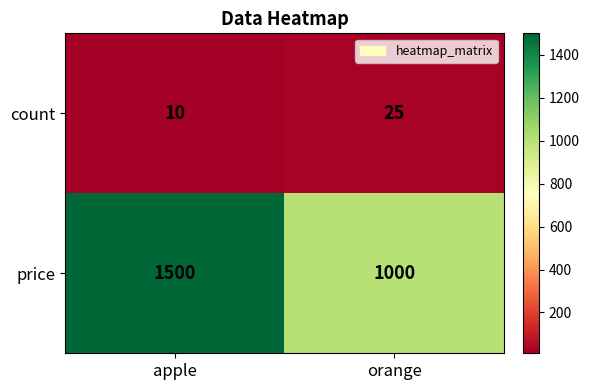

Which category has the highest value in the price series?

apple